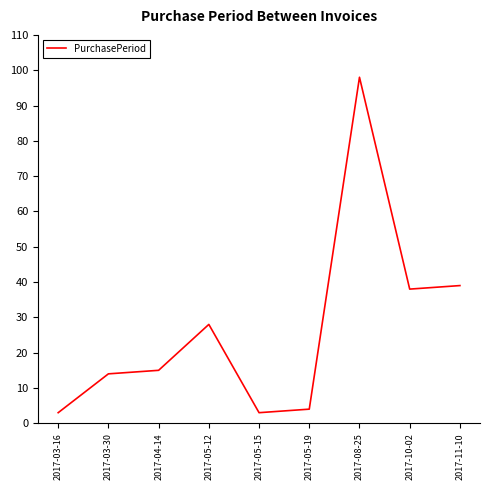

Read the value at 2017-03-30.

14